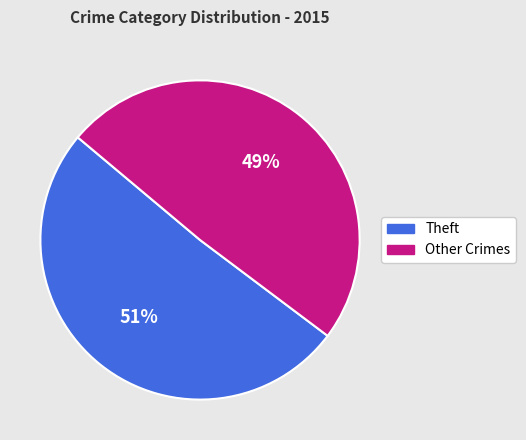

Which category accounts for the majority?

Theft